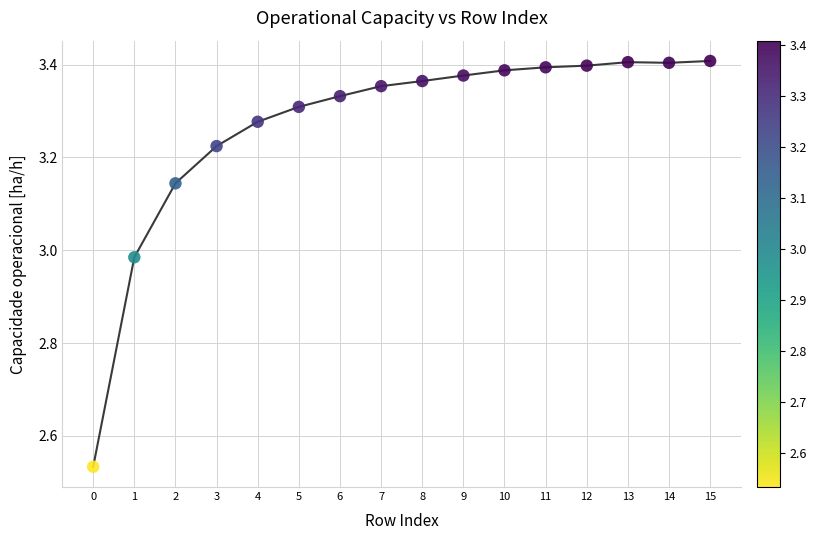

What is the range of Y values (max minus min)?

0.9